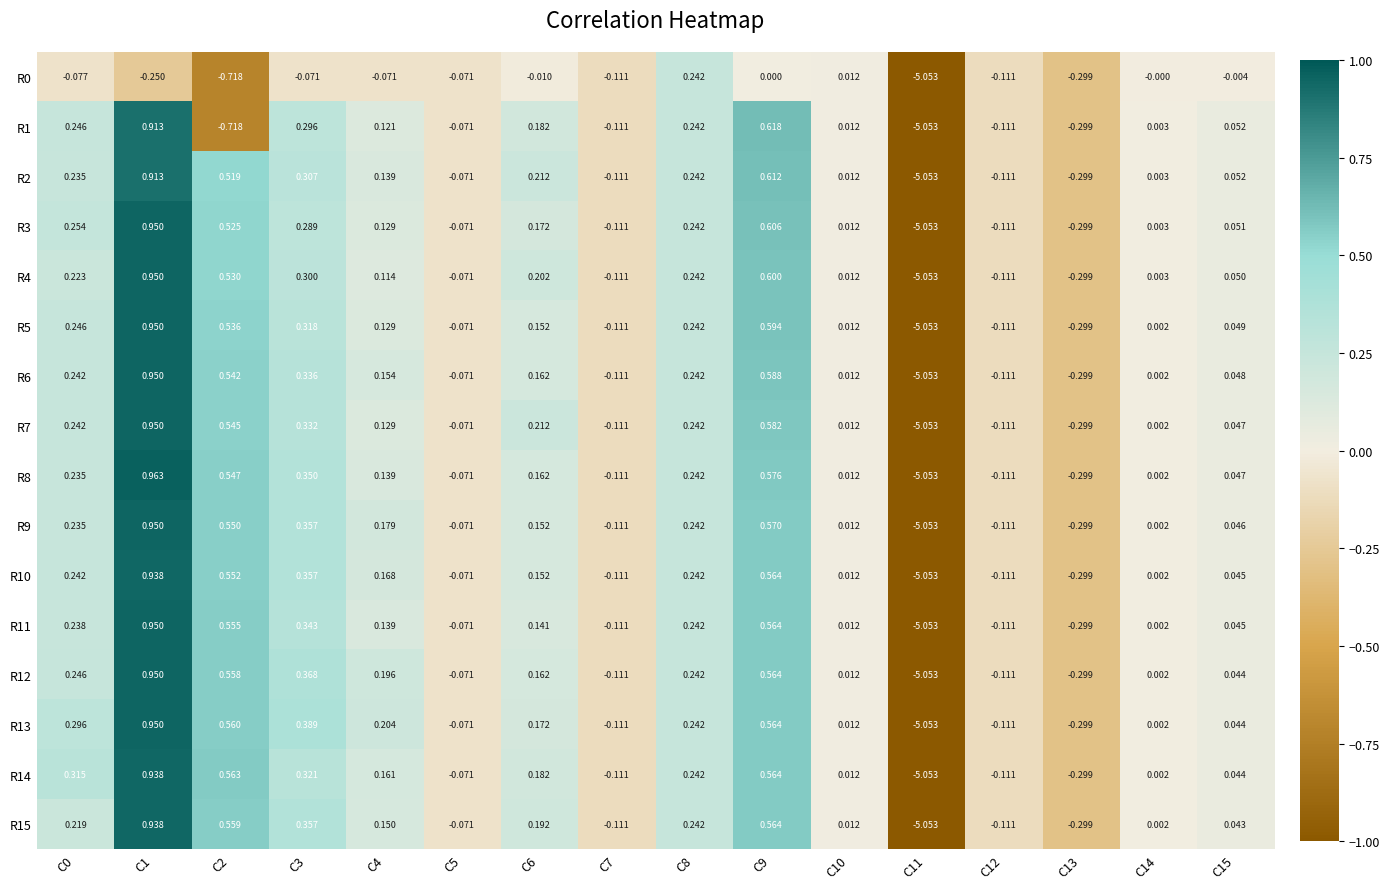

Is the value of R6 at C0 greater than the value of R12 at C13?

Yes